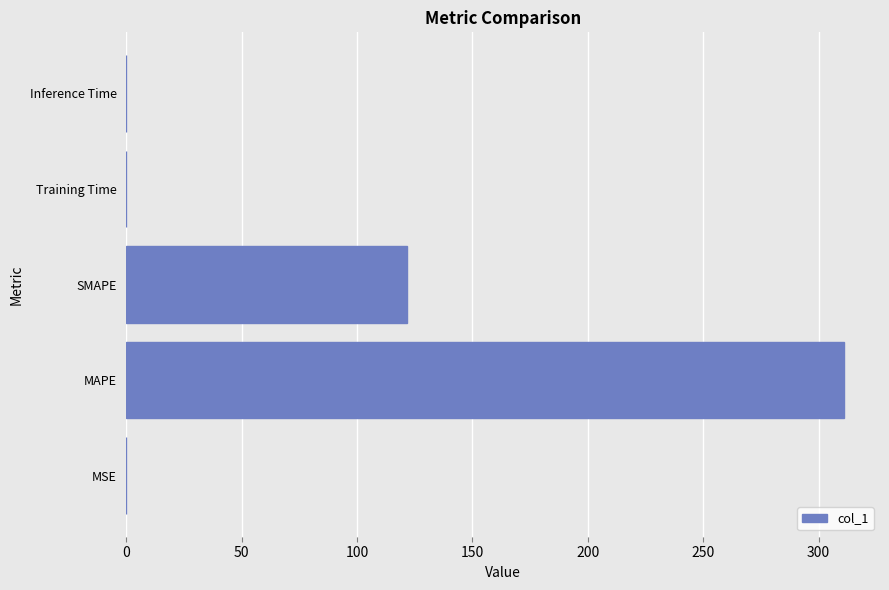

What is the approximate value at MAPE?

311.0